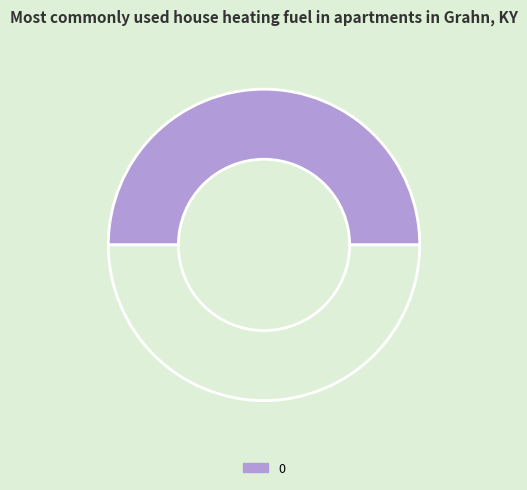

Count the number of slices in the pie.

2